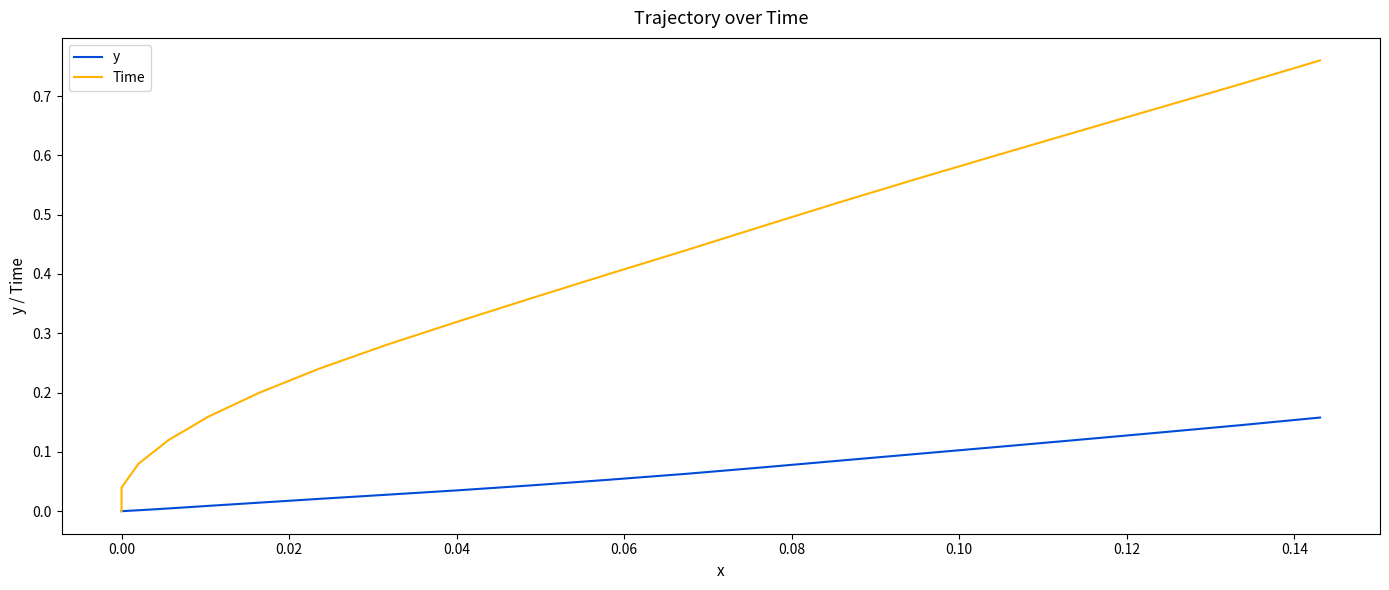

At how many categories does at least one series exceed 0?

19